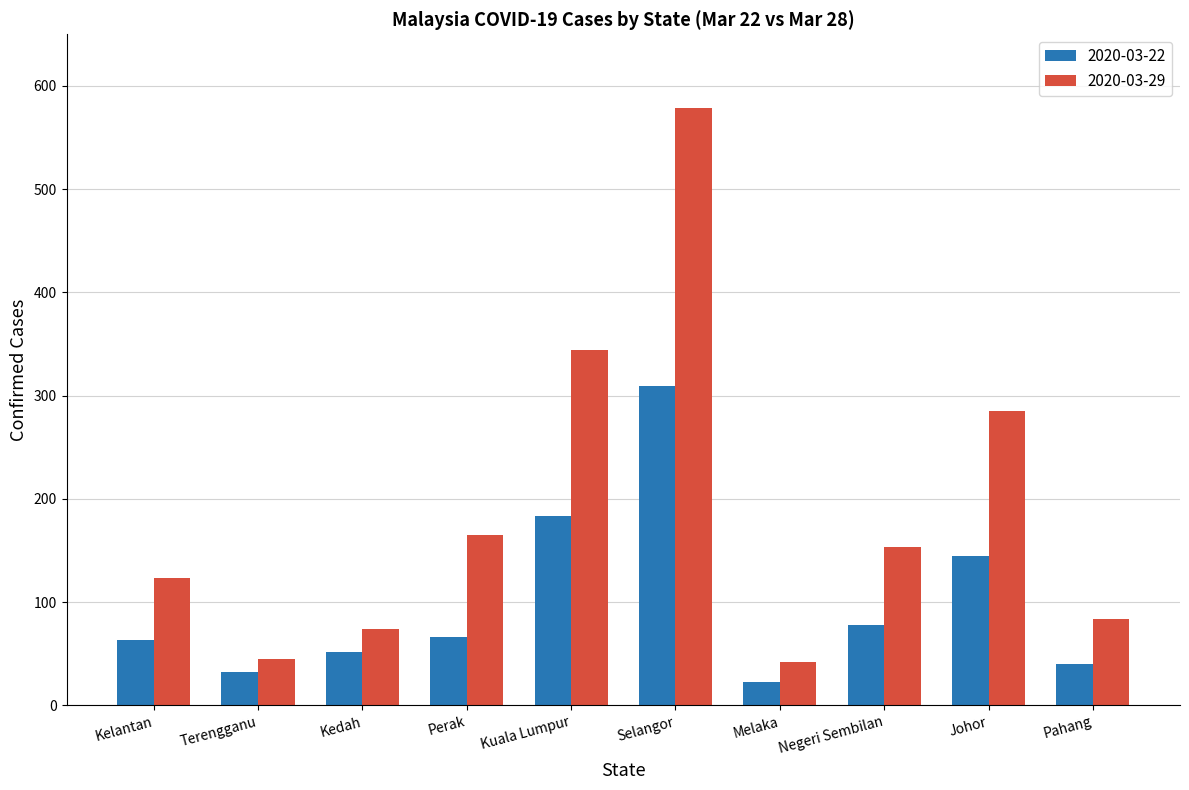

What is the total value across all series at Johor?

430